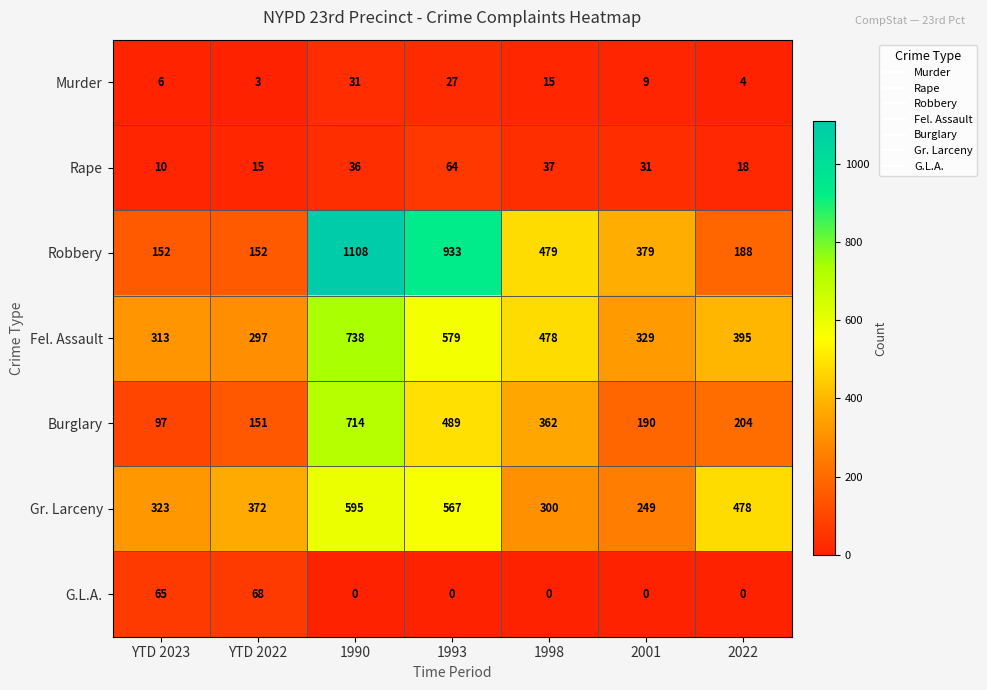

What is the spread (max minus min) of values at 2001?

379